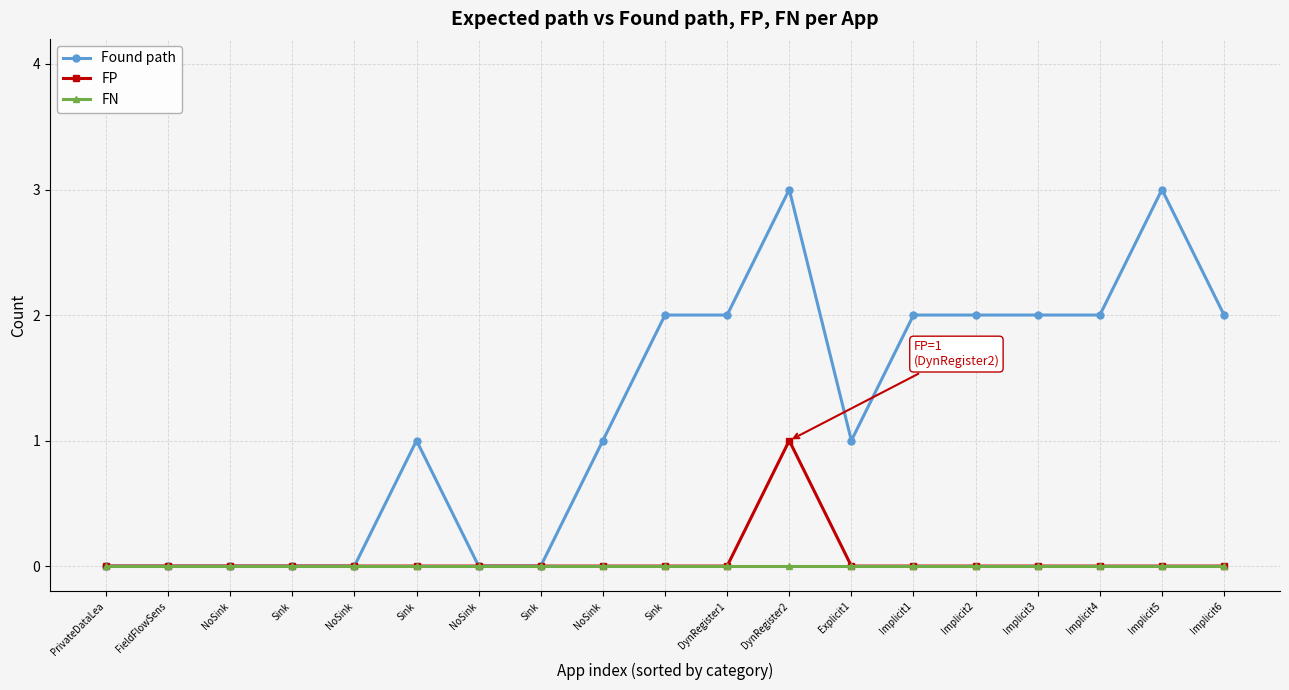

How many interior local peaks does the FP series have?

1